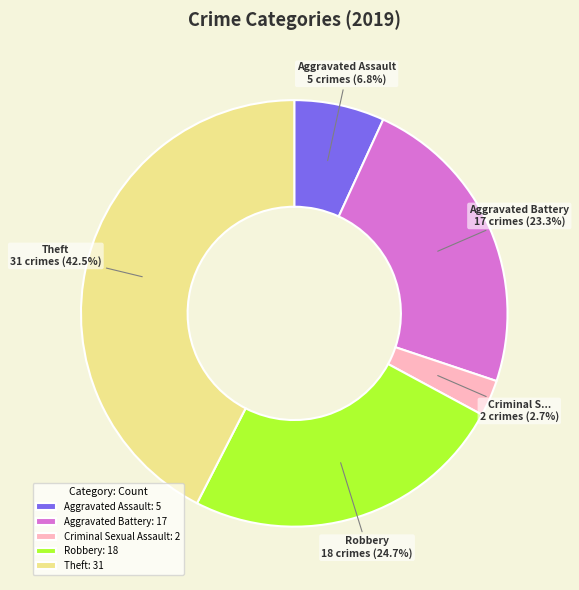

Does any single category account for the majority?

No